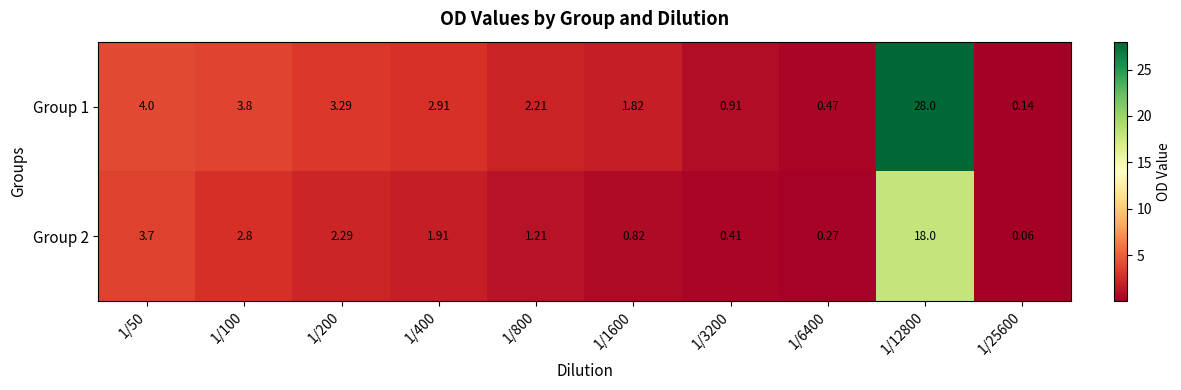

Is the value of Group 1 at 1/25600 greater than the value of Group 2 at 1/200?

No